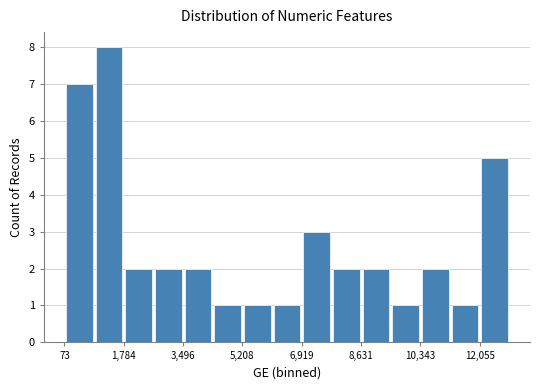

What is the height of the bar covering 10400 to 11200 on the x-axis? Neither the bar edges nor the heights are printed on the chart, so give them approximately, as read against the axes.

2